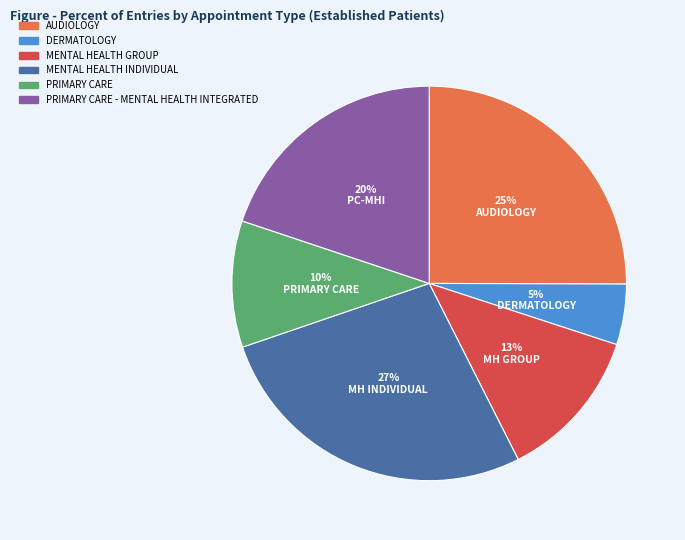

Approximately how many times larger is the value at MENTAL HEALTH GROUP compared to MENTAL HEALTH INDIVIDUAL?

0.5